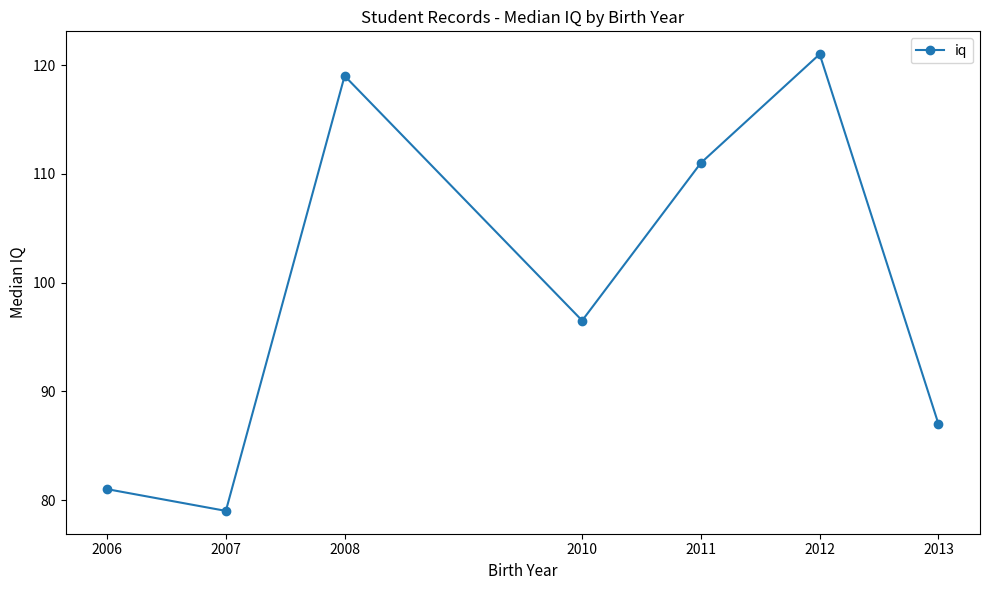

What is the difference between the values at 2006 and 2013?

6.0